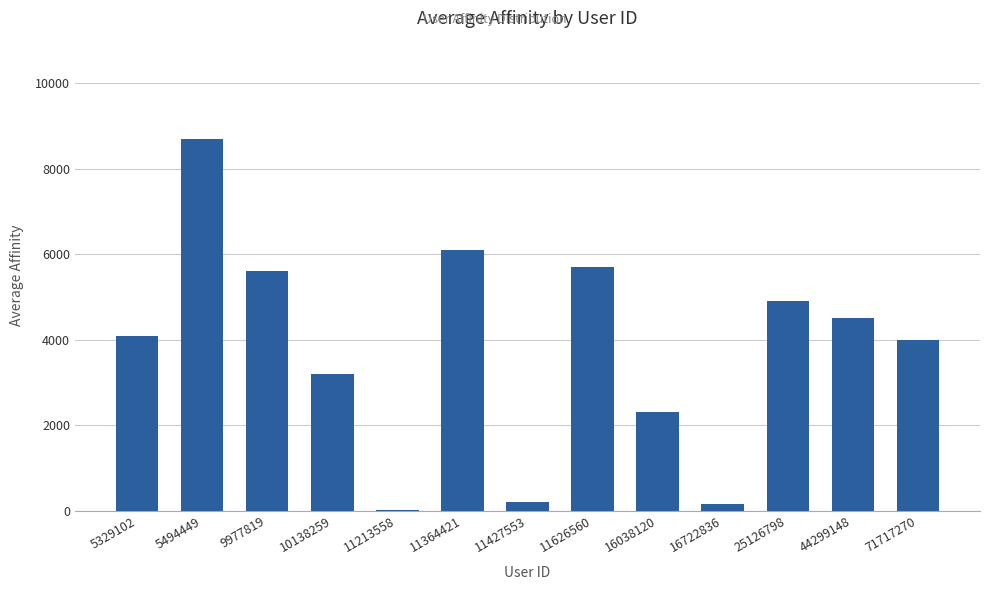

Are the bars horizontal?

No